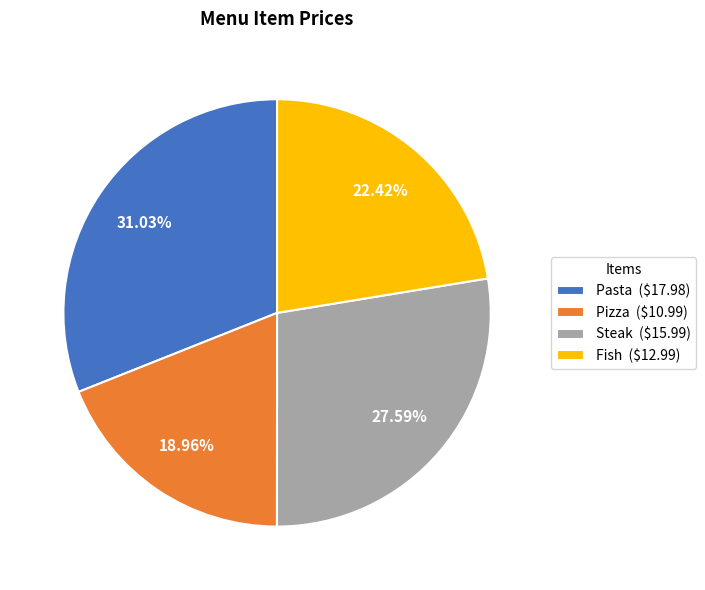

What percentage is the Pasta slice, to the nearest percent?

31%